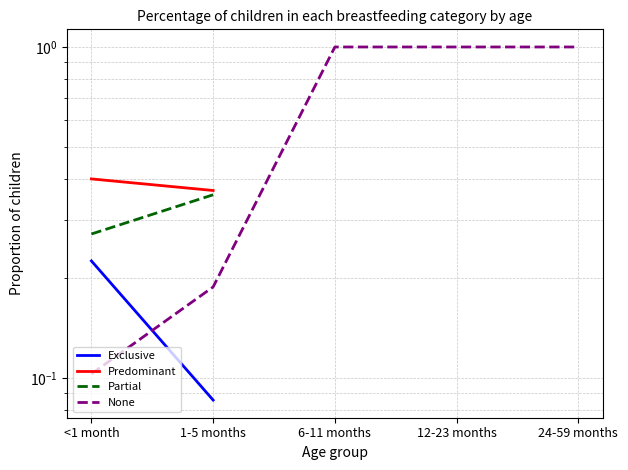

How many lines are shown in the chart?

4